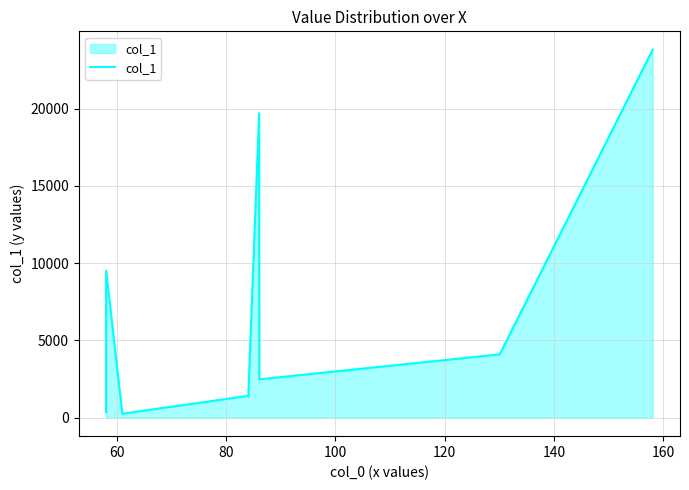

What is the sum of all values?

61645.4